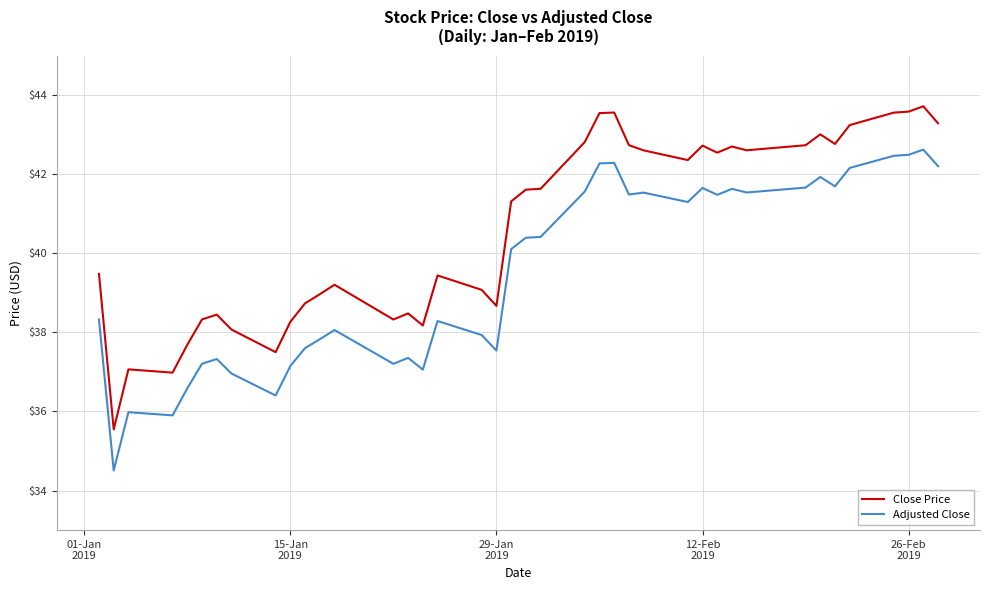

Which series has the largest range (max minus min)?

Close Price